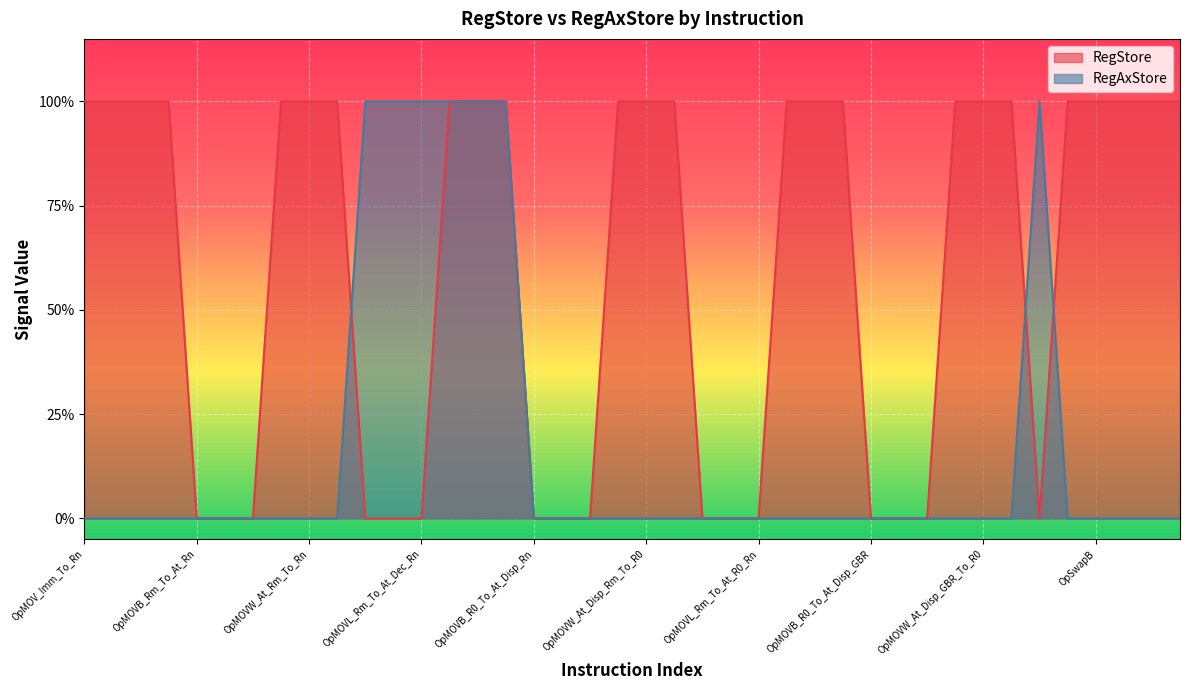

Reading left to right, what are all the values shown in this chart?

RegStore: 1	1	1	1	0	0	0	1	1	1	0	0	0	1	1	1	0	0	0	1	1	1	0	0	0	1	1	1	0	0	0	1	1	1	0	1	1	1	1	1
RegAxStore: 0	0	0	0	0	0	0	0	0	0	1	1	1	1	1	1	0	0	0	0	0	0	0	0	0	0	0	0	0	0	0	0	0	0	1	0	0	0	0	0